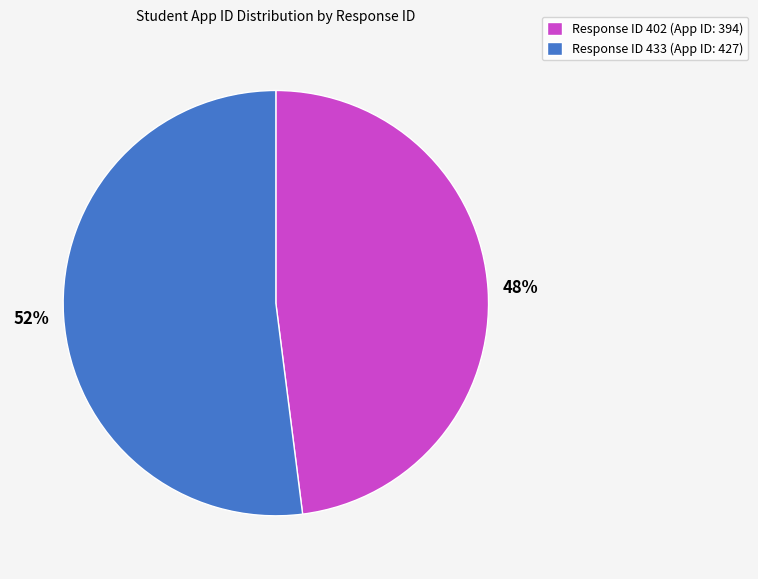

Between Response ID 402 (App ID: 394) and Response ID 433 (App ID: 427), which is larger?

Response ID 433 (App ID: 427)